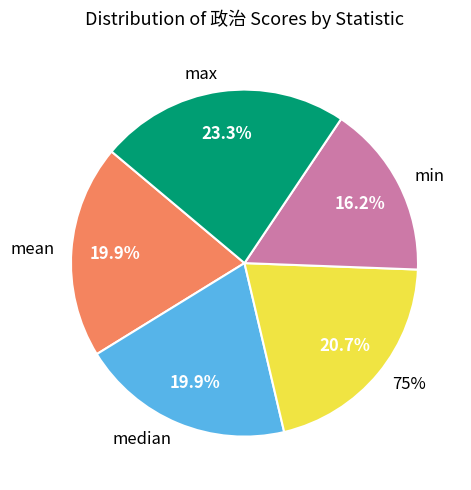

What percentage do max and 75% together represent?

44.0%